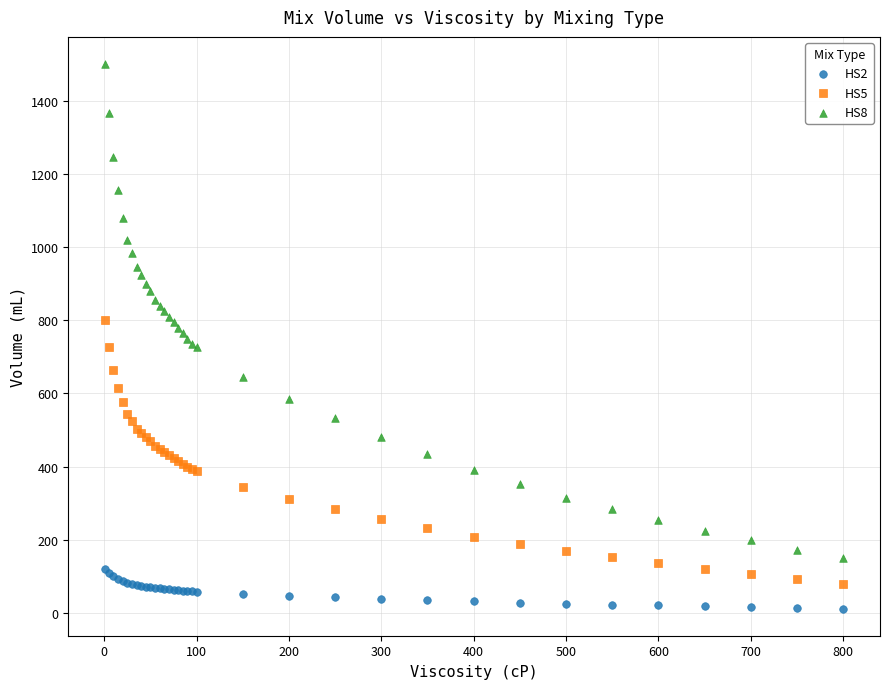

What is the X range (max minus min) for the scatter plot?

799.0